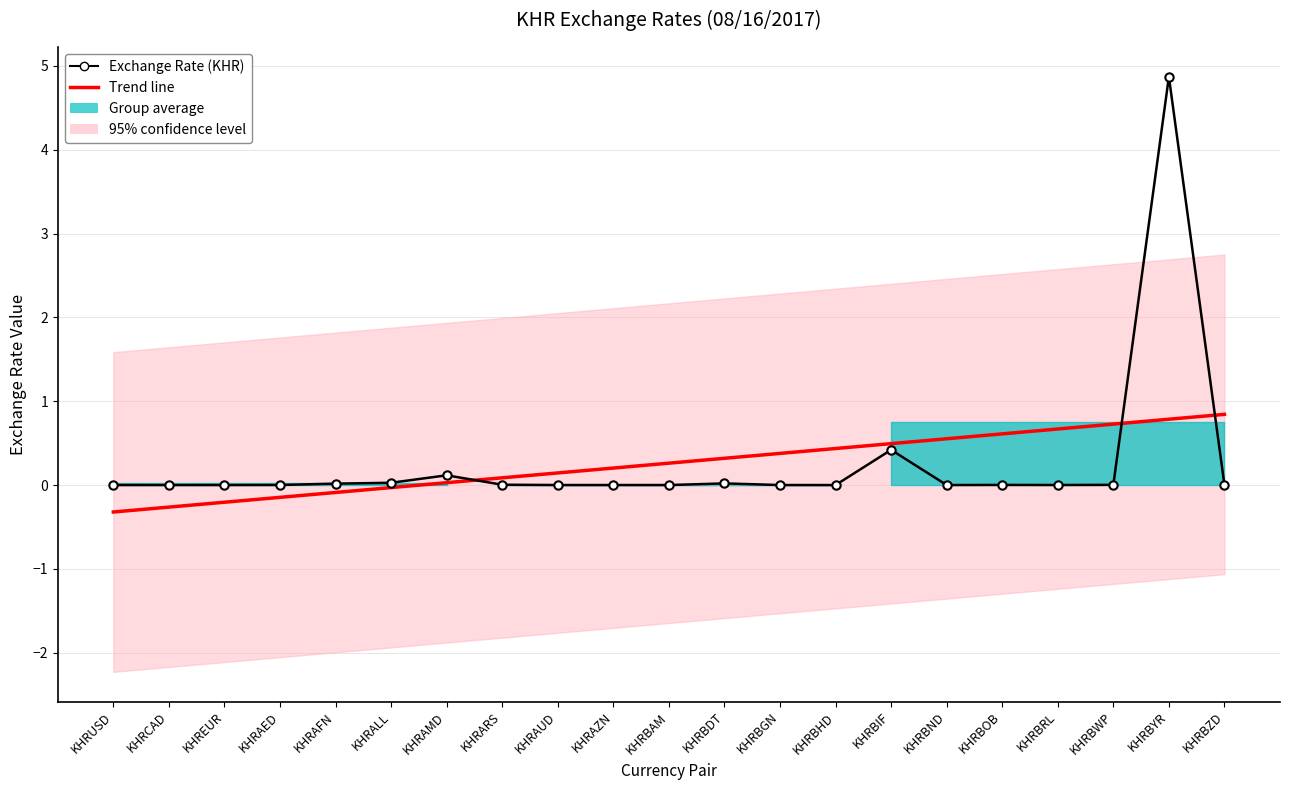

What is the difference between the second highest and minimum values in the Trend line series?

1.1